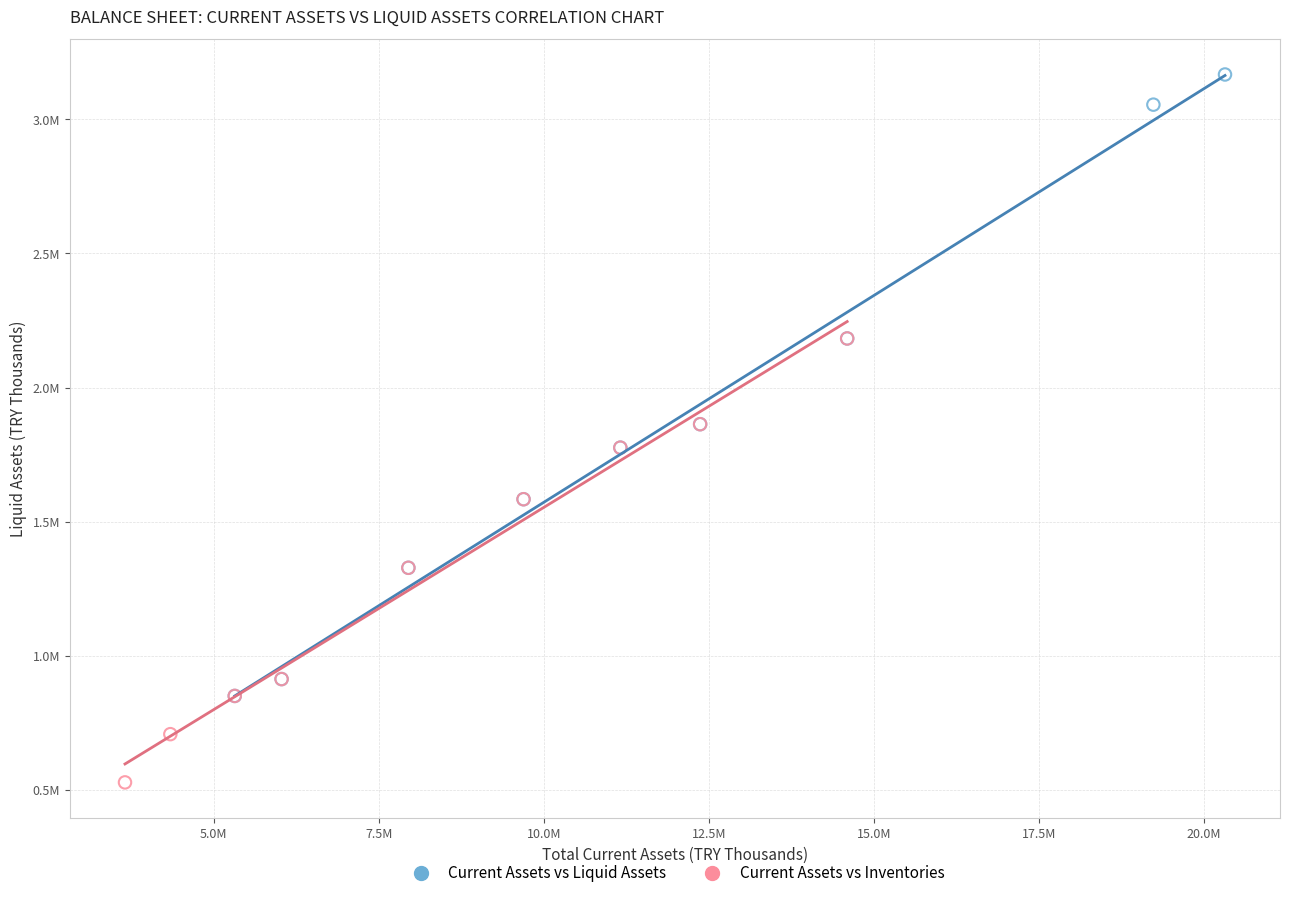

Which series has the widest spread of Y values?

Current Assets vs Liquid Assets